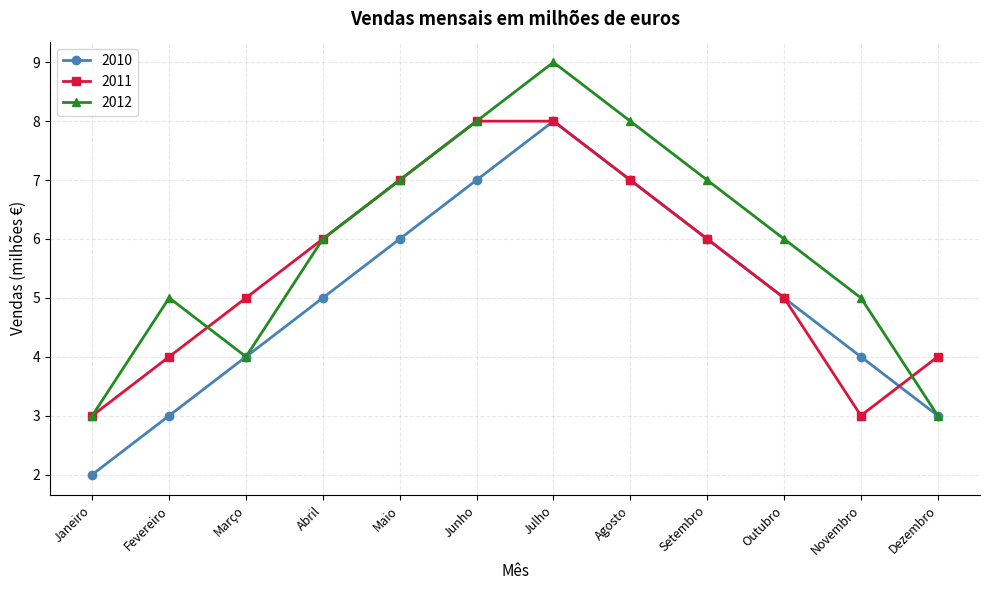

How many distinct data groups are displayed?

3